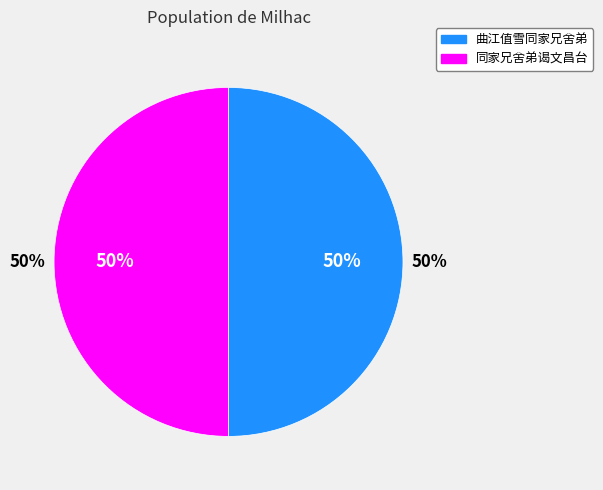

To the nearest percent, what portion does 曲江值雪同家兄舍弟 represent?

50%